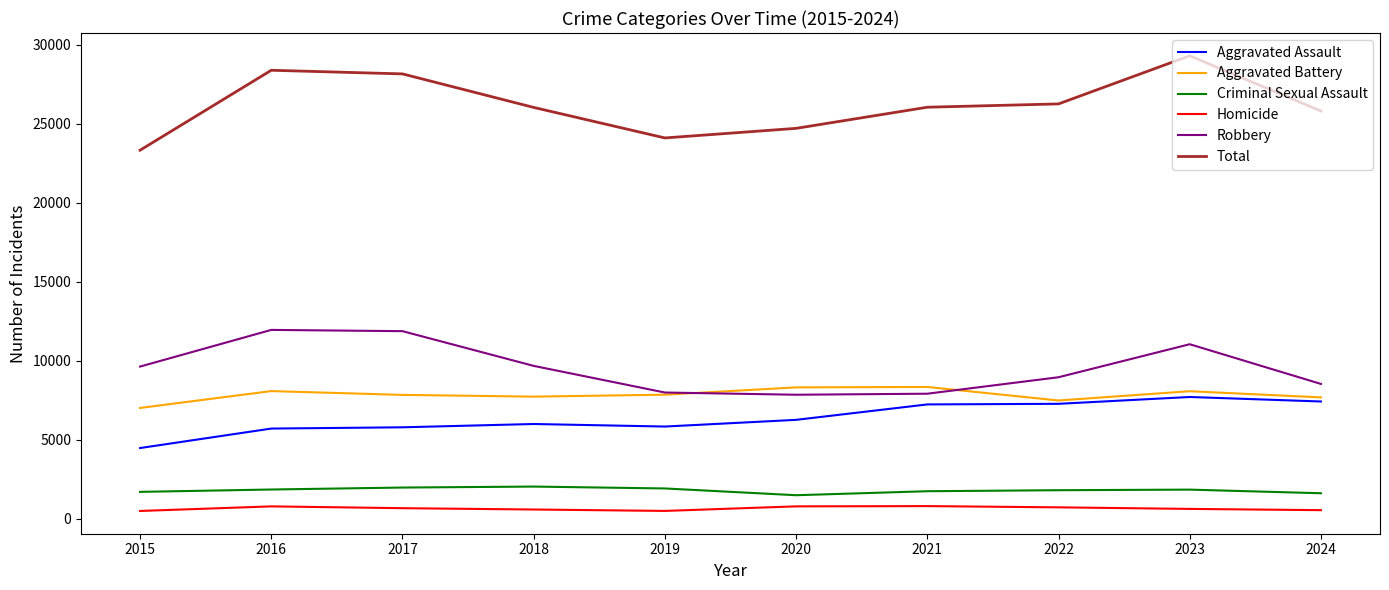

What is the average value of the Aggravated Battery series?

7847